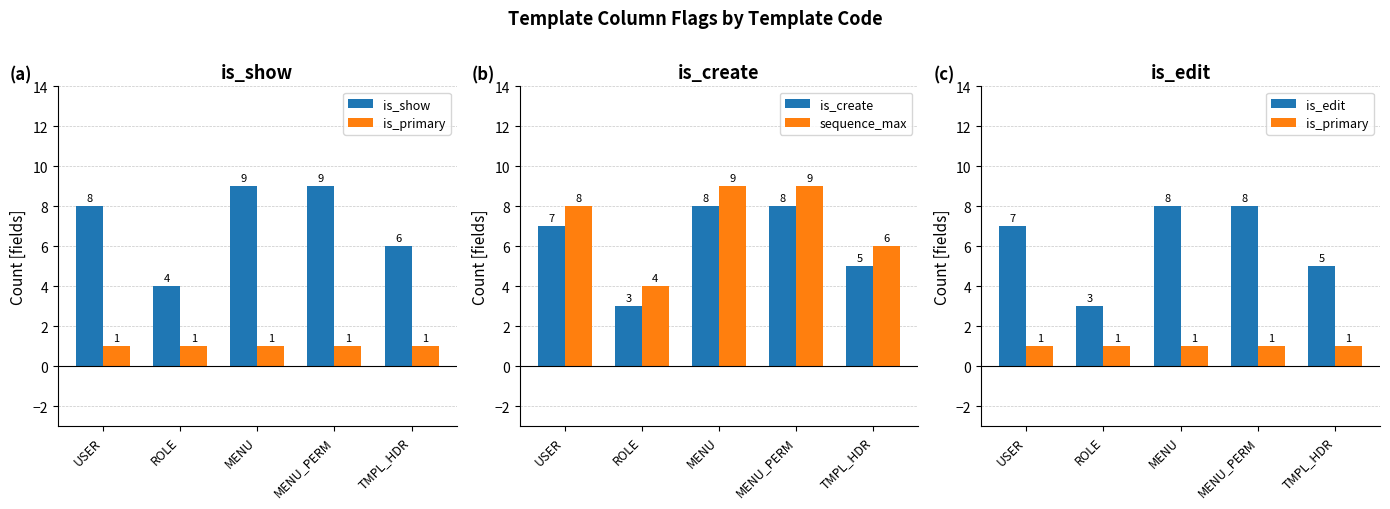

What is the total value across all series at TMPL_HDR?

23